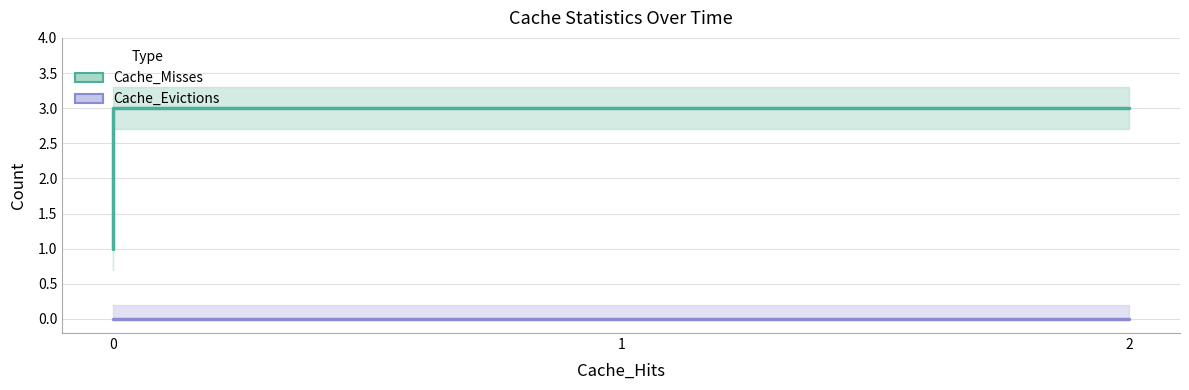

Does the chart have visible grid lines?

Yes